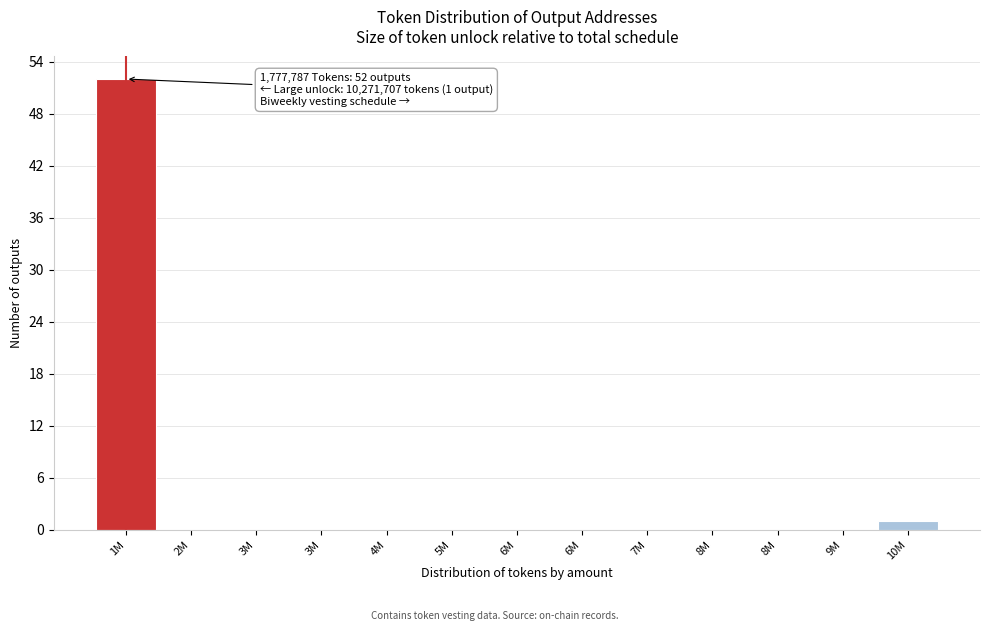

How many series are shown in this chart?

1